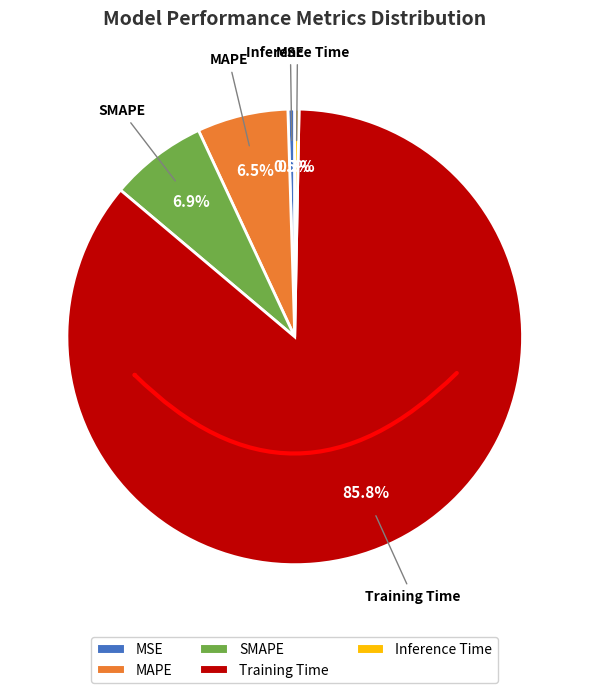

How many segments does this pie chart have?

5